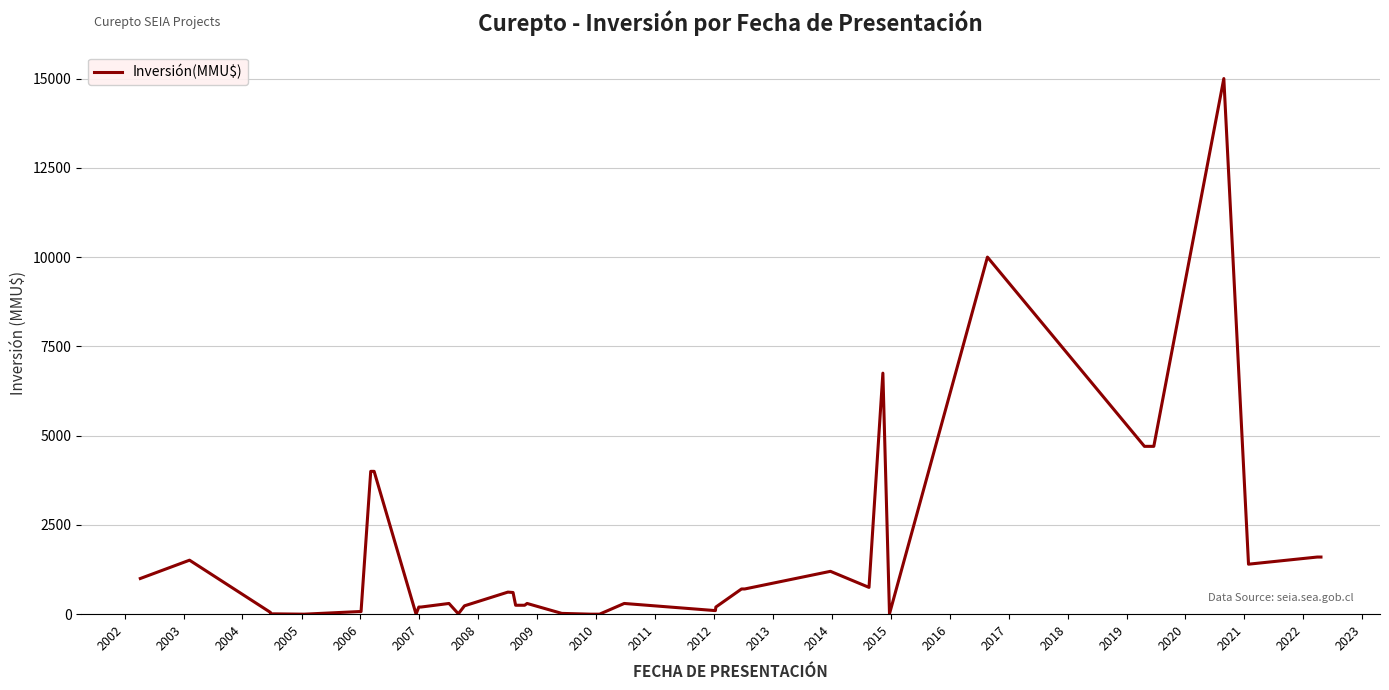

What is the difference between the maximum and minimum values?

15000